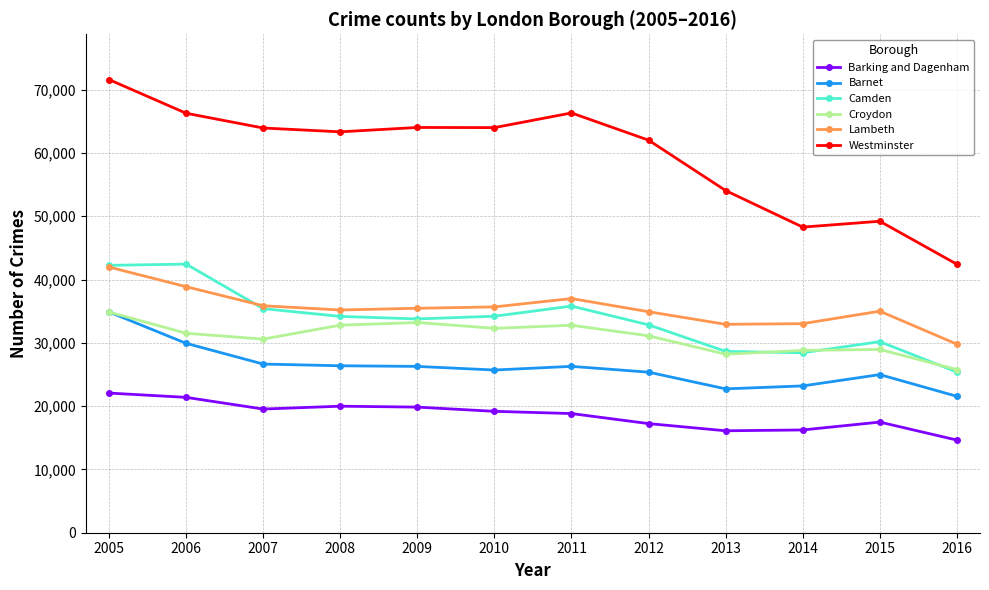

Count the number of data series in this chart.

6